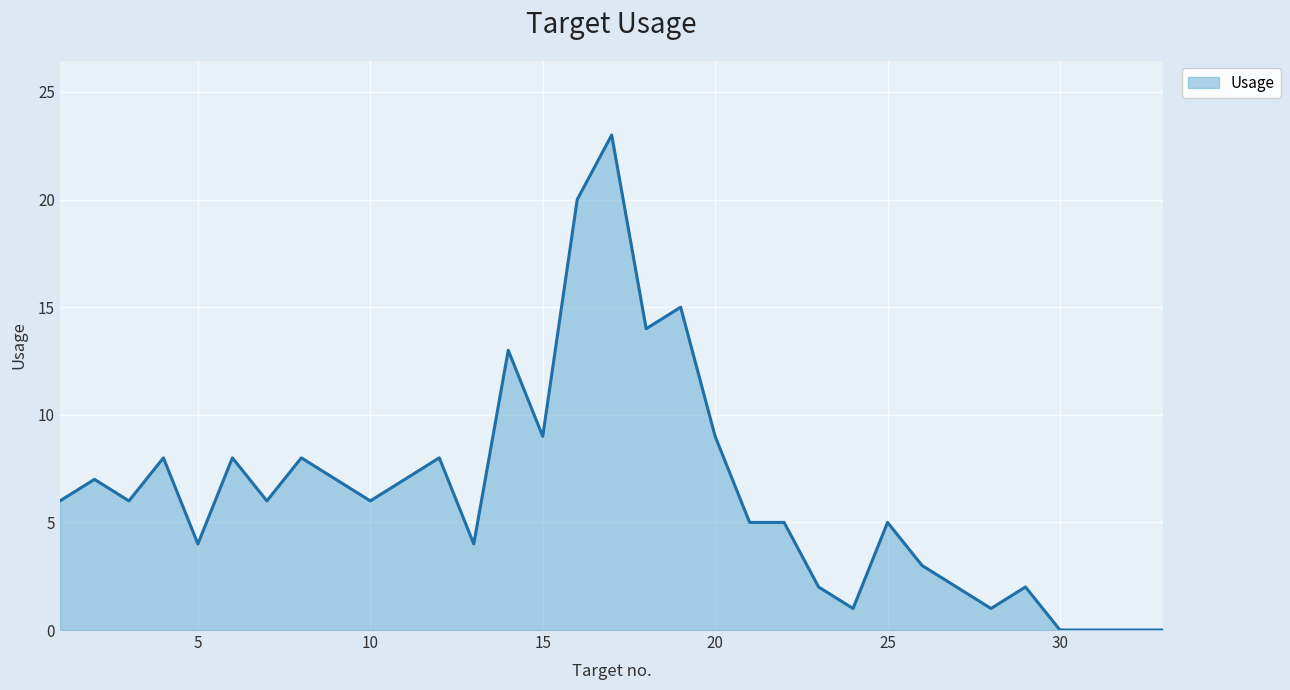

What is the difference between the maximum and minimum values?

23